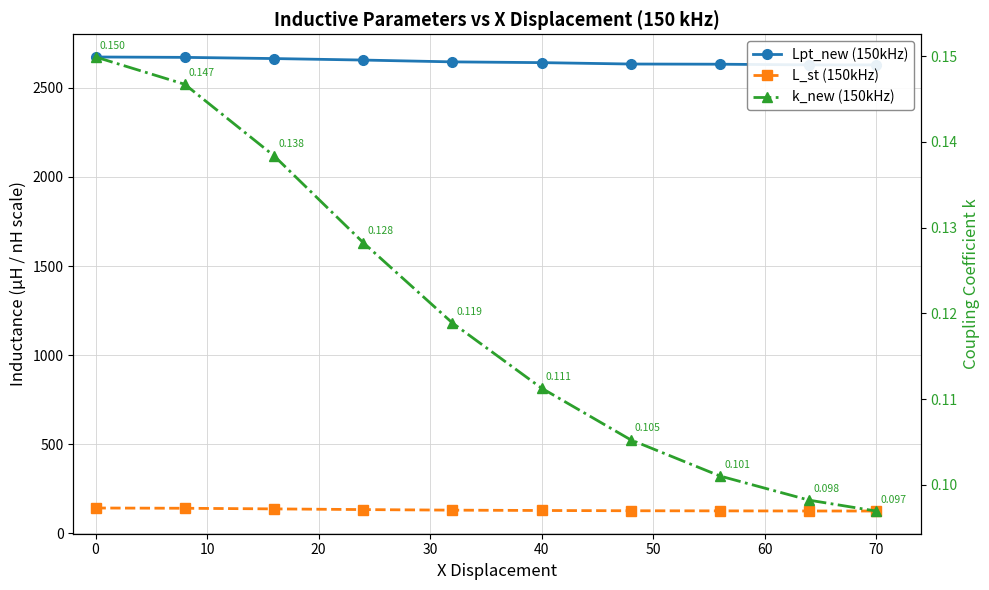

What are all the series names shown in the legend?

Lpt_new (150kHz), L_st (150kHz), k_new (150kHz)